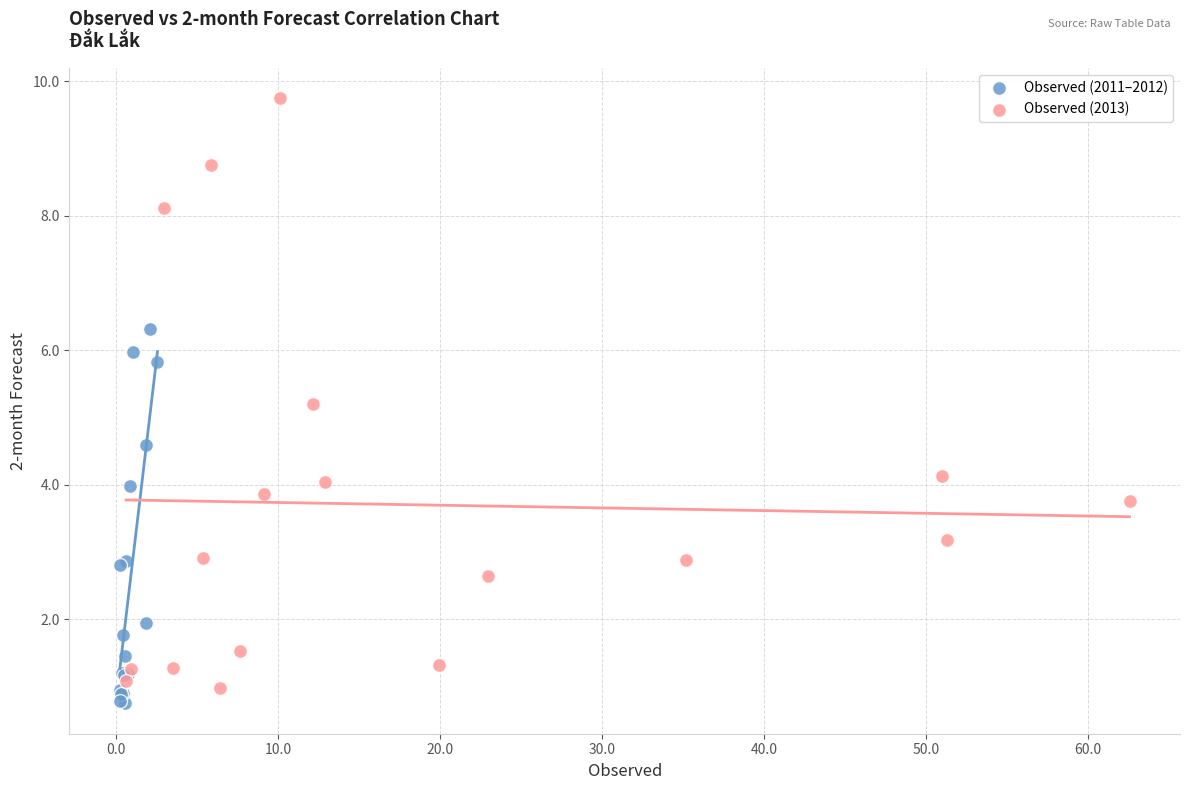

Which series has the widest spread of Y values?

Observed (2013)